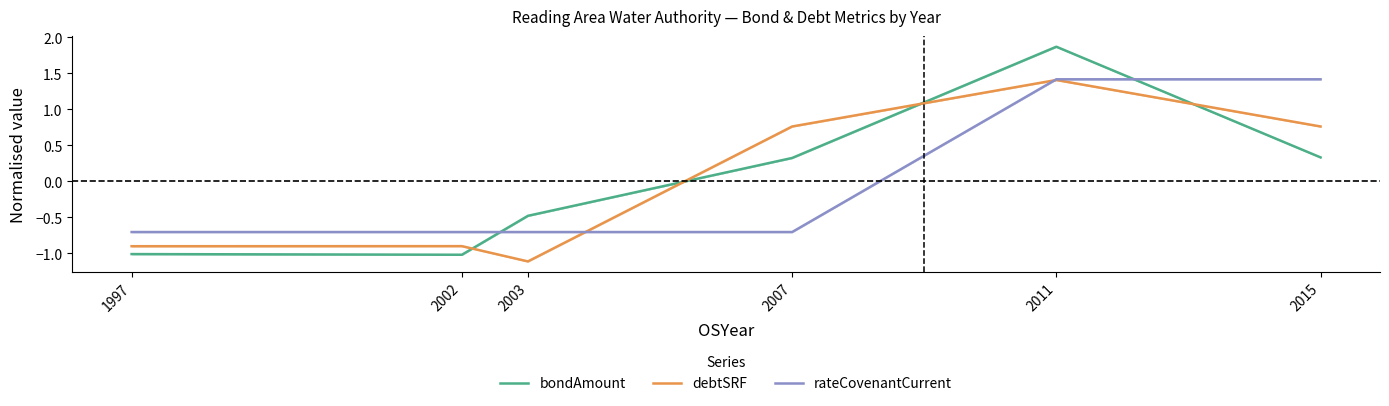

True or false: rateCovenantCurrent and debtSRF intersect in this chart.

True